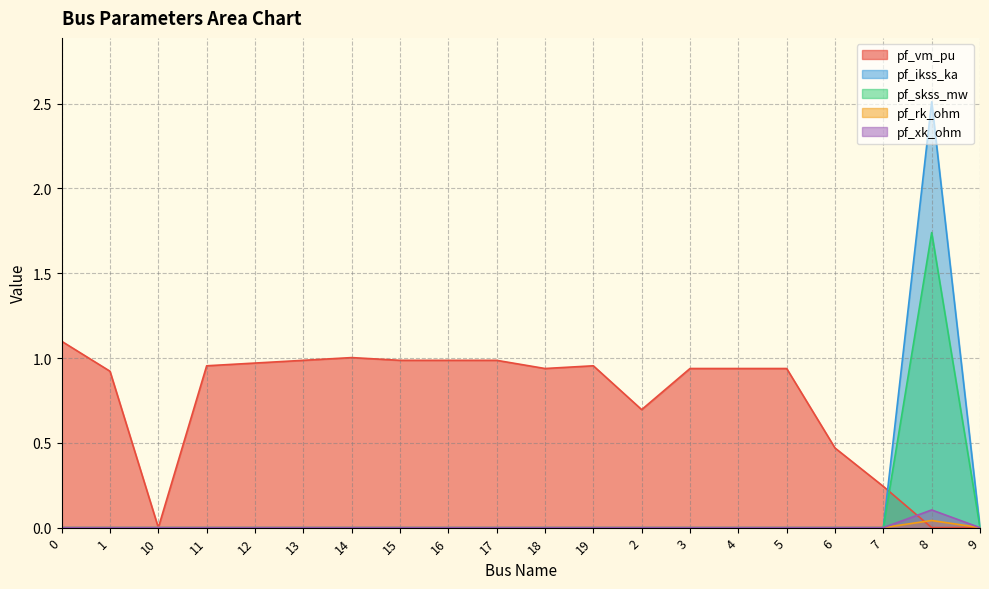

At which category does pf_xk_ohm reach its first local peak?

8